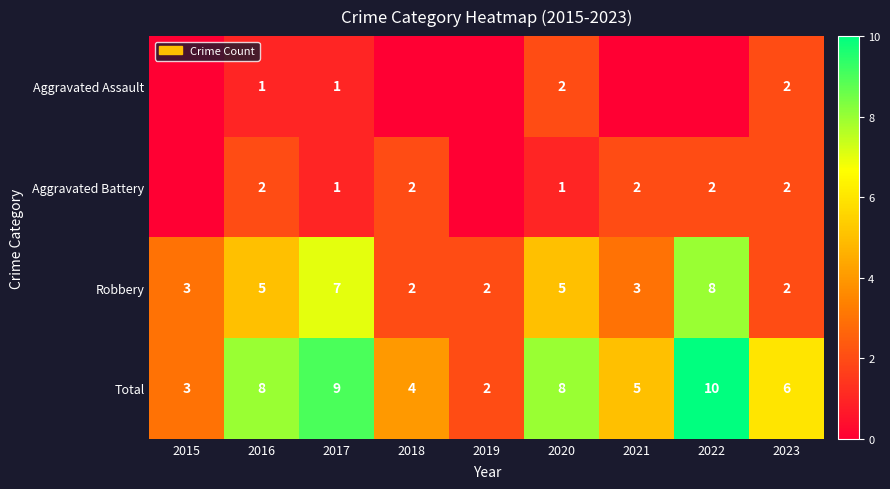

What is the difference between the highest and lowest values at 2017?

8